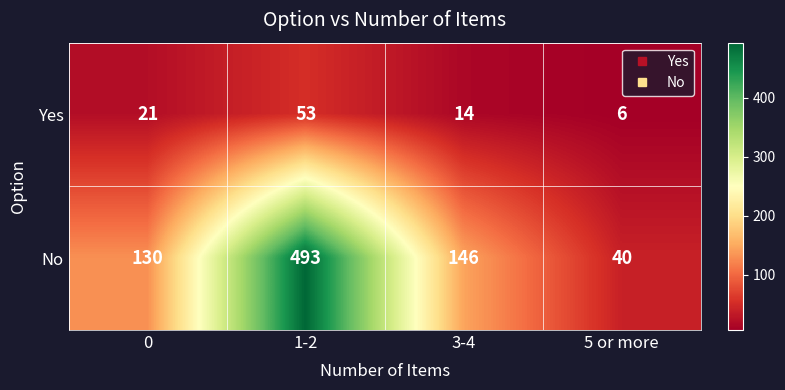

What is the sum of all No values?

809